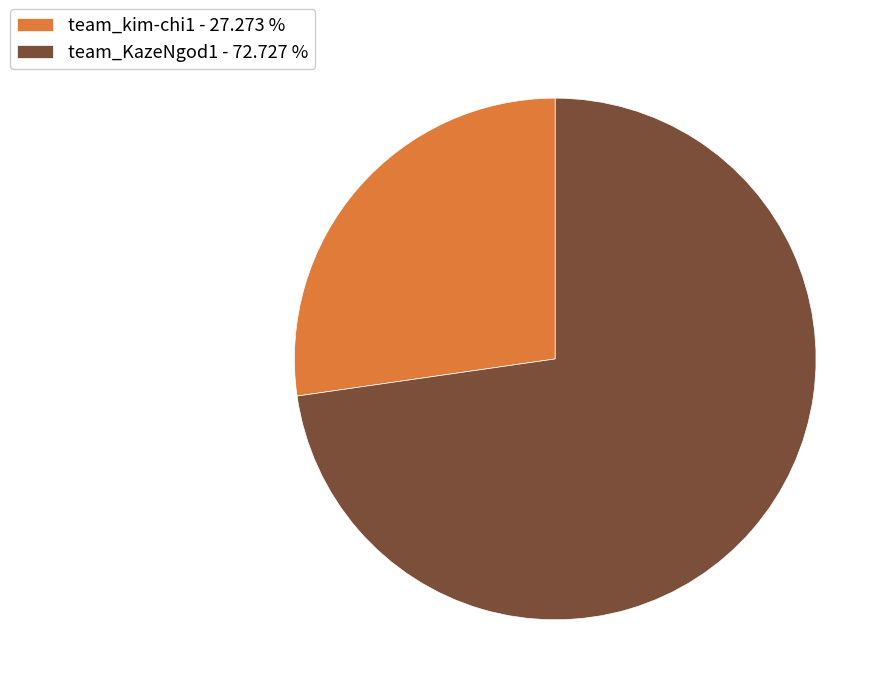

Approximately how many times larger is the value at team_kim-chi1 - 27.273 % compared to team_KazeNgod1 - 72.727 %?

0.4